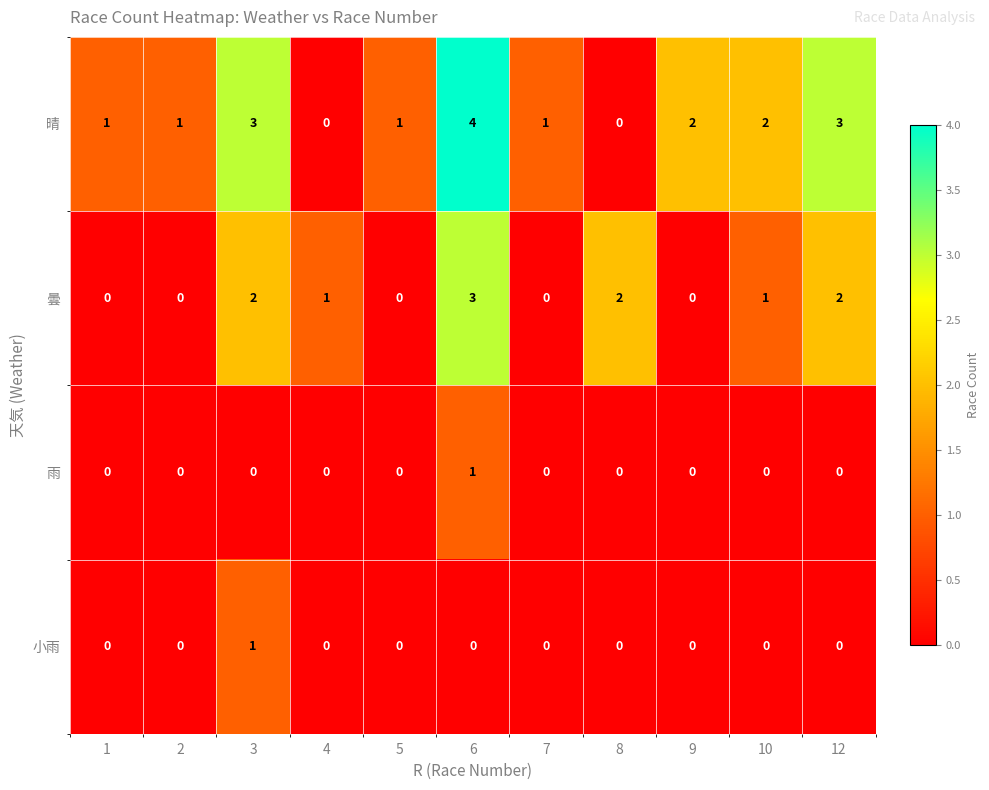

True or false: 晴 has a value of 2 at 4.

False